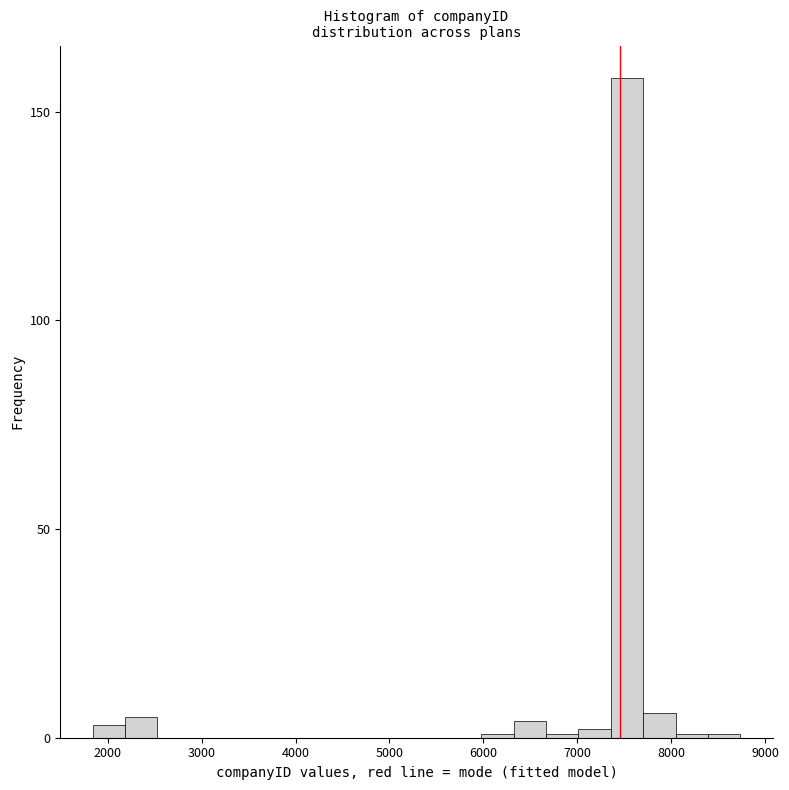

Around what value on the x-axis is the tallest bar? Give the approximate position of its centre, as read against the axis.

7500